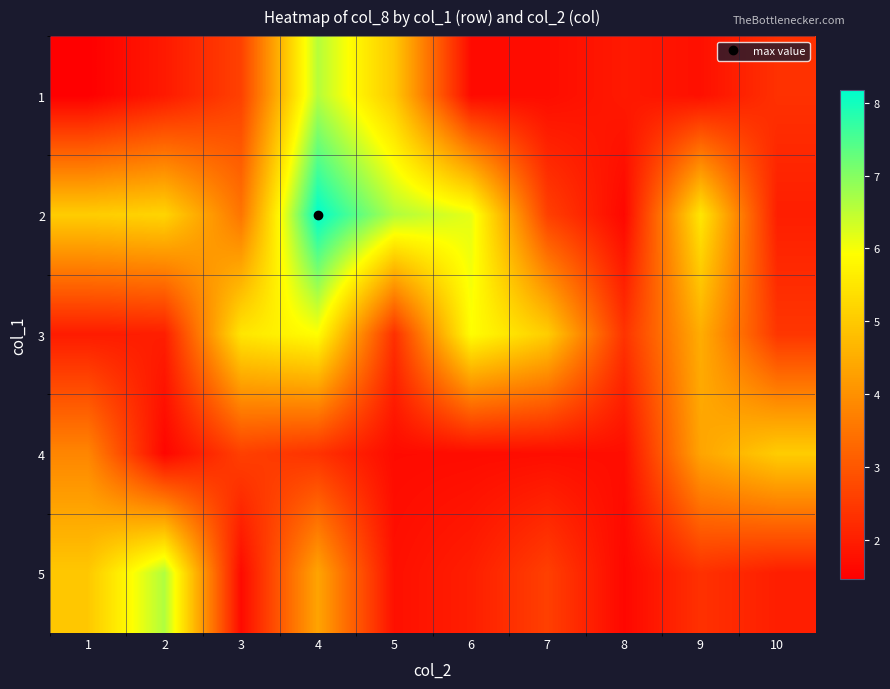

At which category is the sum across all series the highest?

4